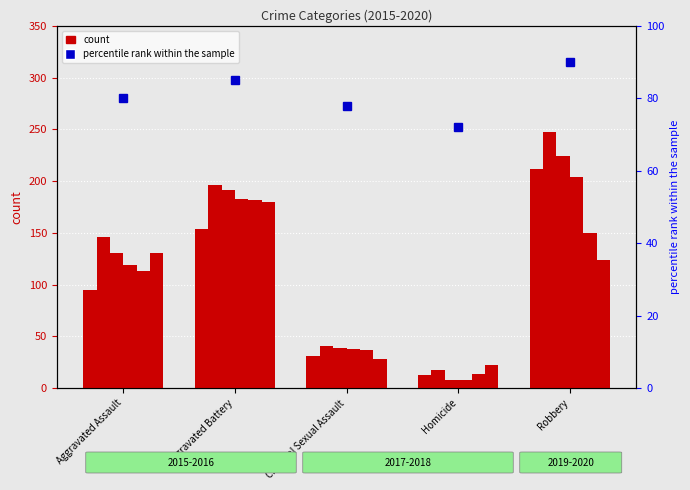

What is the label of the 3rd bar from the right?

Criminal Sexual Assault